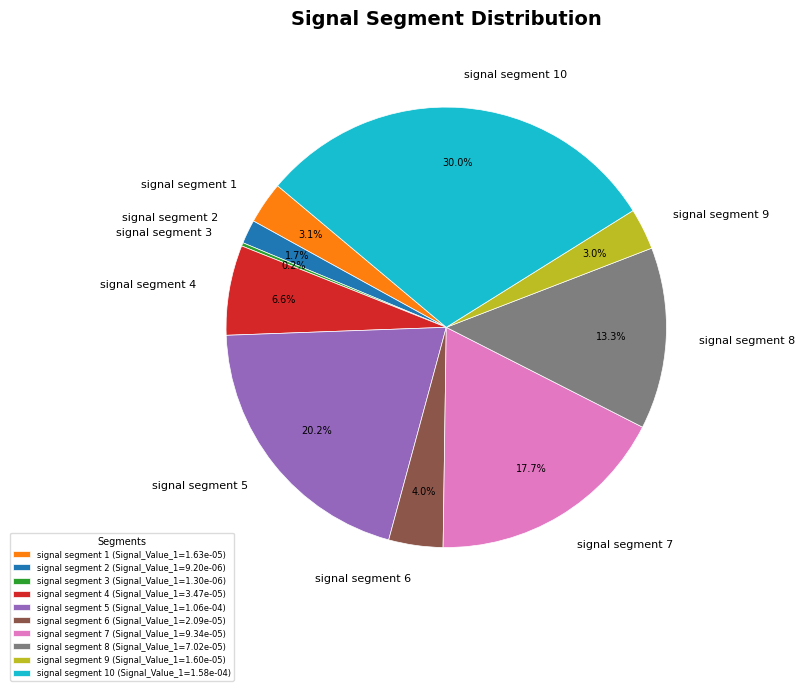

Is there any slice that represents more than half of the pie?

No